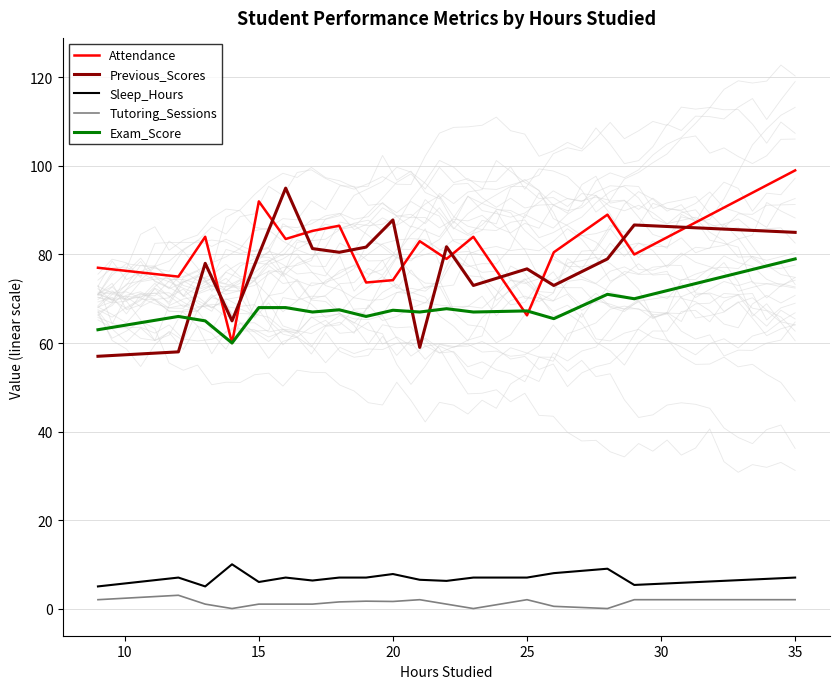

True or false: Exam_Score and Sleep_Hours intersect in this chart.

False